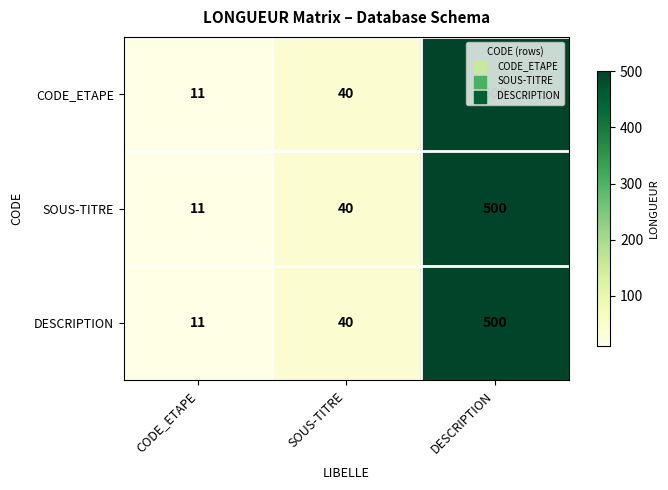

Read the CODE_ETAPE value at DESCRIPTION, to the nearest 10.

500